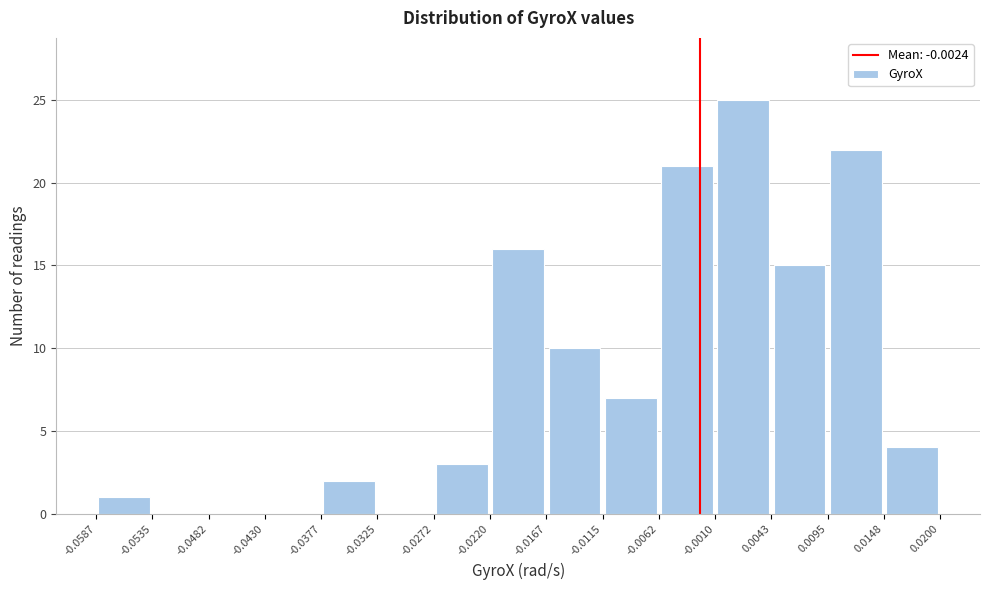

Over which range of the x-axis is the bar tallest?

-0.0010 to 0.0043